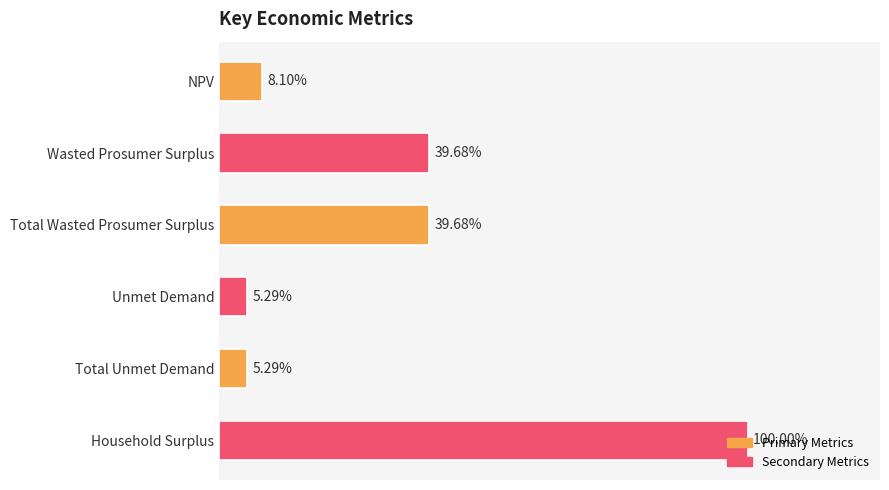

List the labels in order of value, largest first.

Household Surplus, Wasted Prosumer Surplus, Total Wasted Prosumer Surplus, NPV, Unmet Demand, Total Unmet Demand